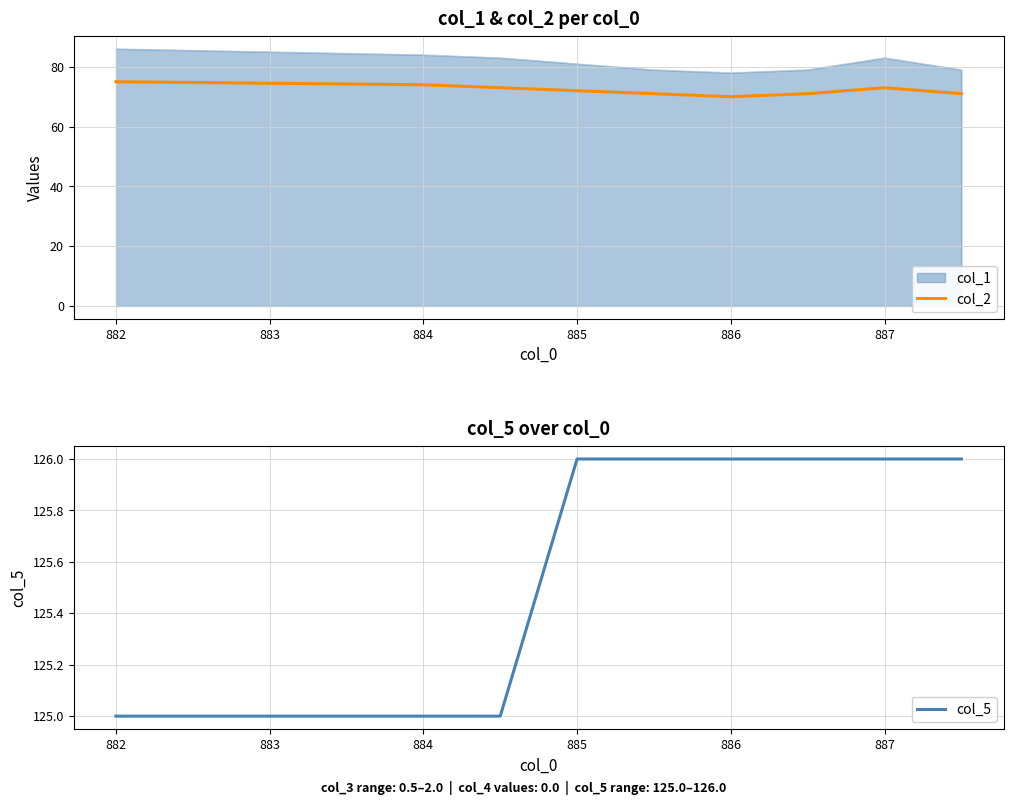

What is the sum of all col_5 values?

1131